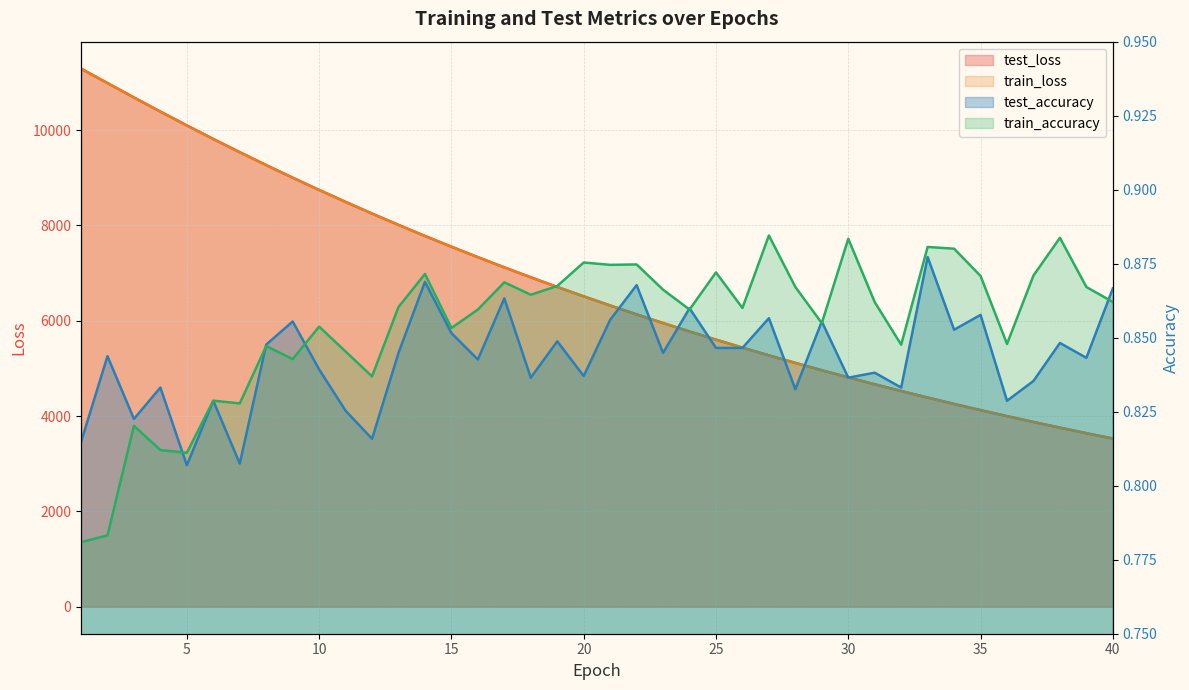

What is the average value of the train_loss series?

6766.6